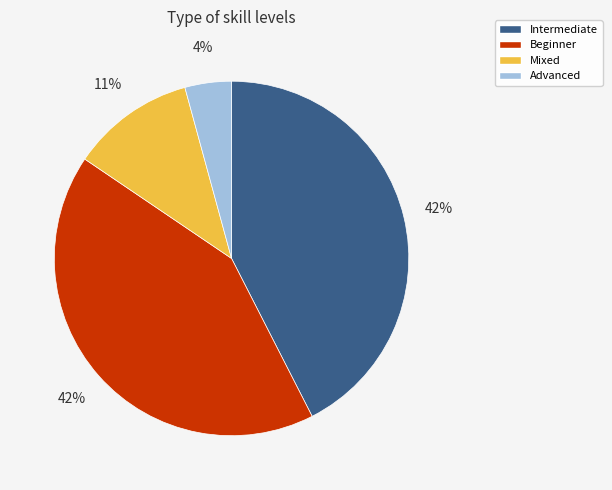

Which category has the smallest portion of the pie?

Advanced